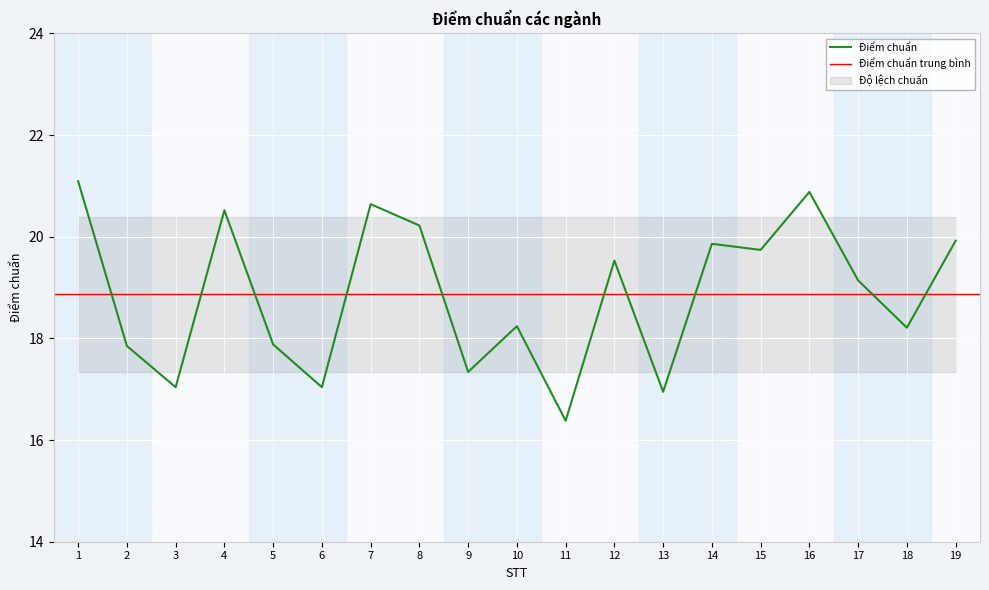

List the labels in order of value, largest first.

1, 16, 7, 4, 8, 19, 14, 15, 12, 17, 10, 18, 5, 2, 9, 3, 6, 13, 11